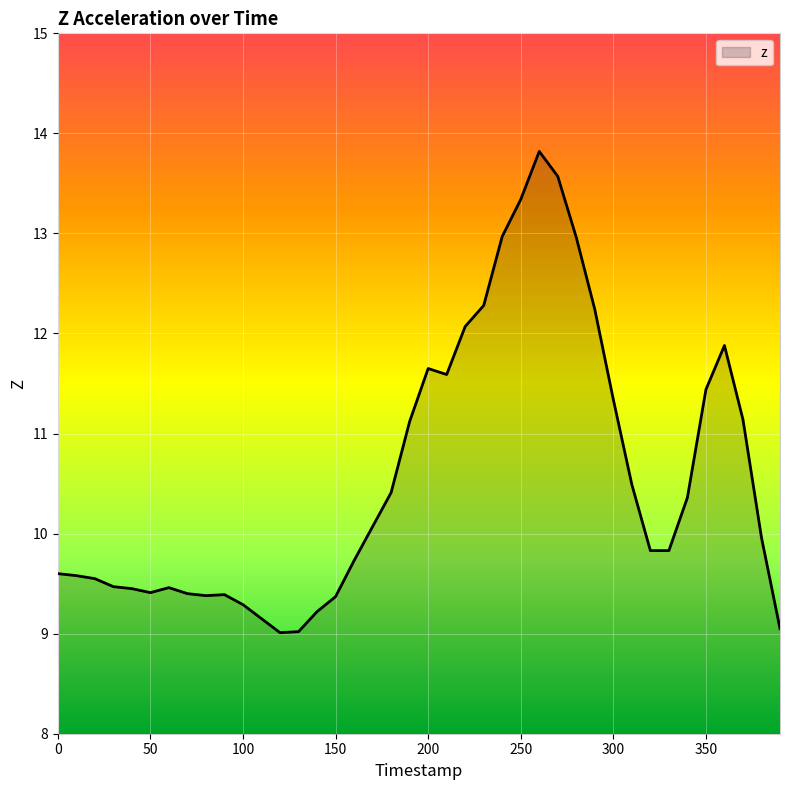

What is the greatest value displayed?

13.8